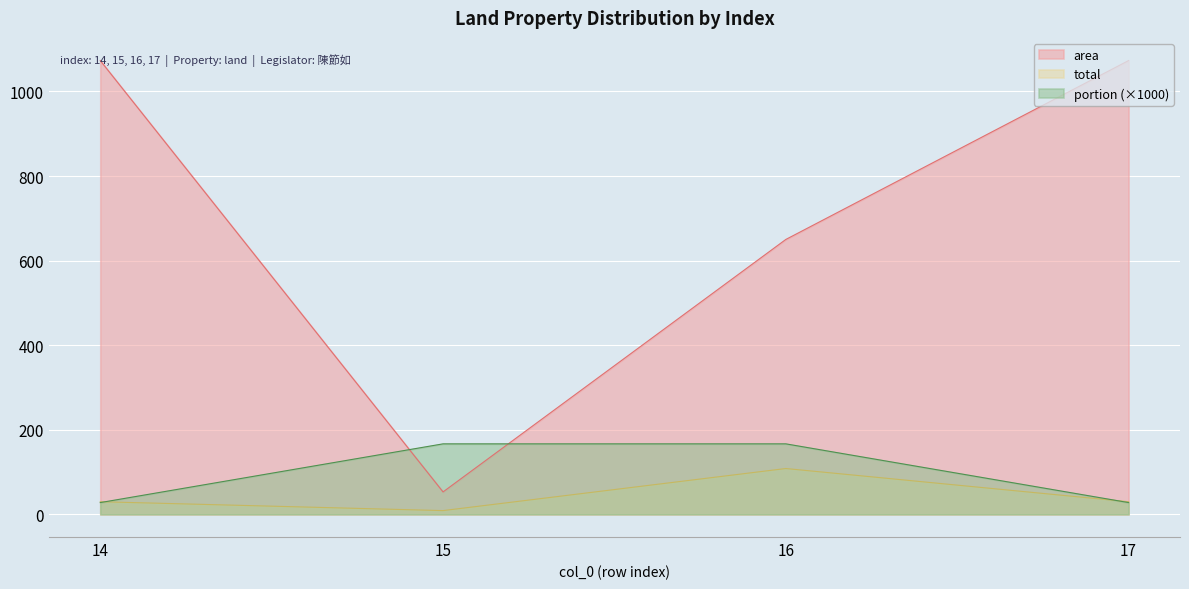

What value does the total series have at 14?

29.8